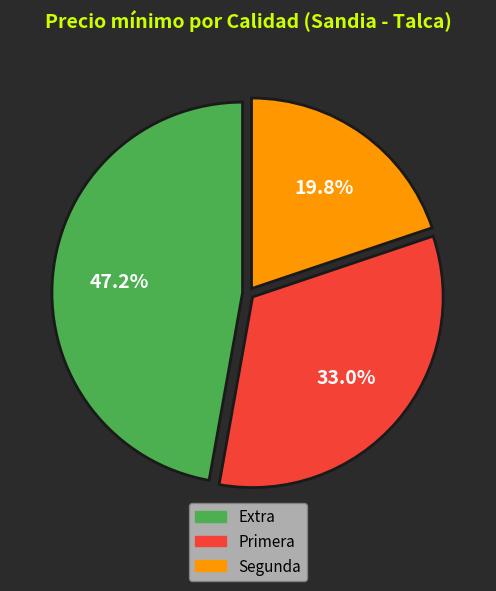

Is there any slice that represents more than half of the pie?

No